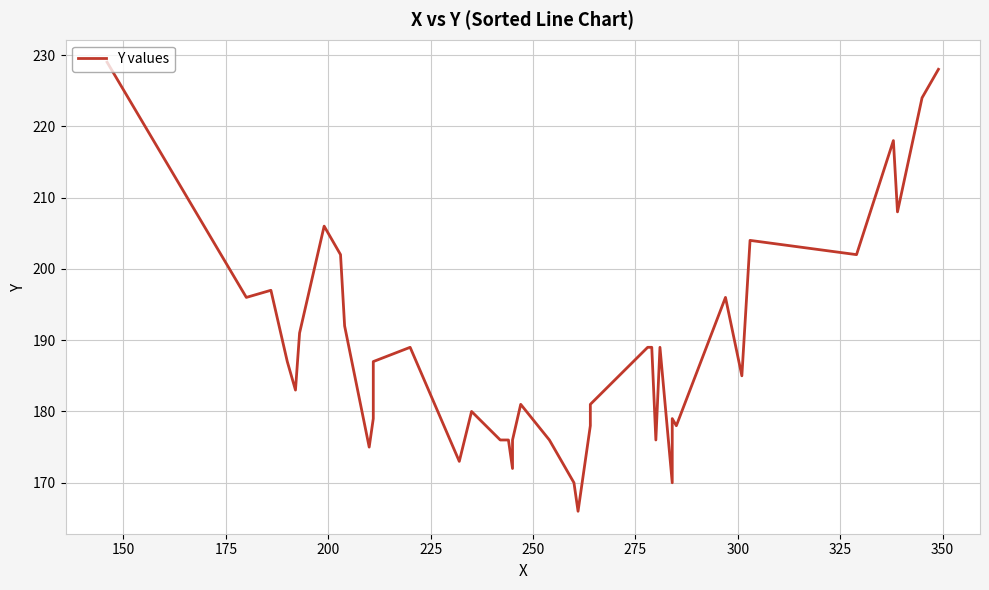

What is the value of the 24th point from the left?

178